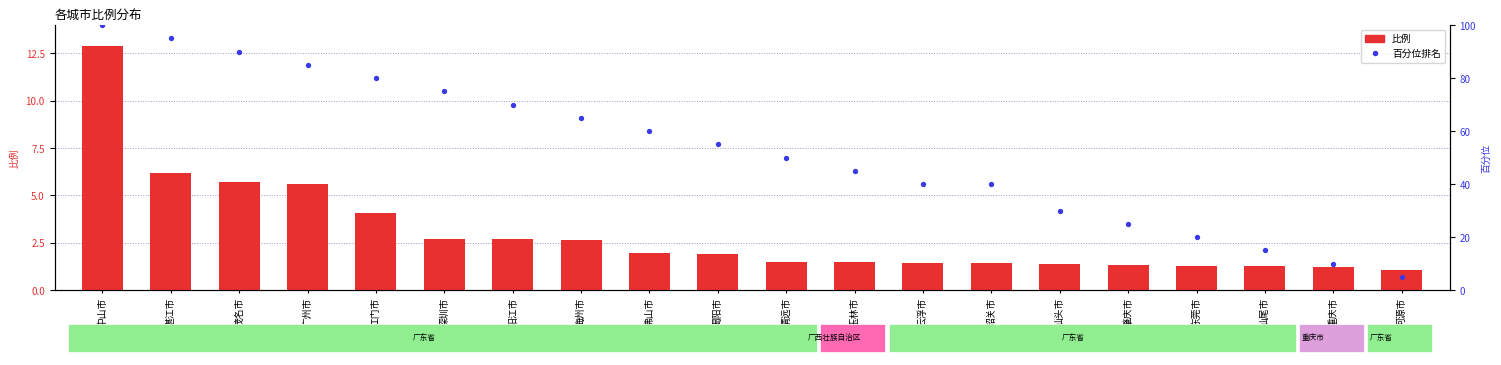

Which series reaches the minimum Y coordinate?

比例